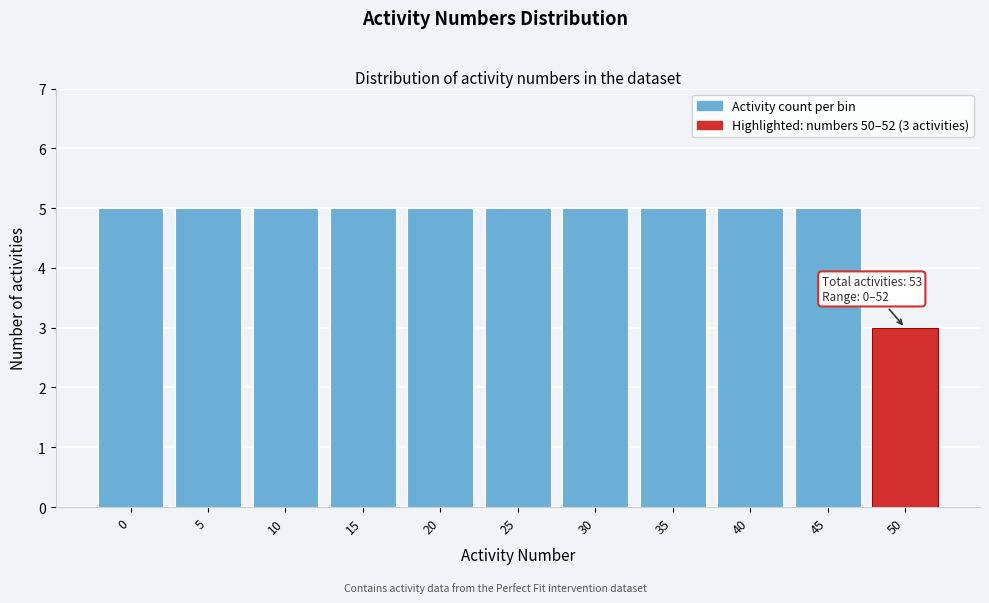

Reading left to right, list all the values displayed in this chart.

5	5	5	5	5	5	5	5	5	5	3